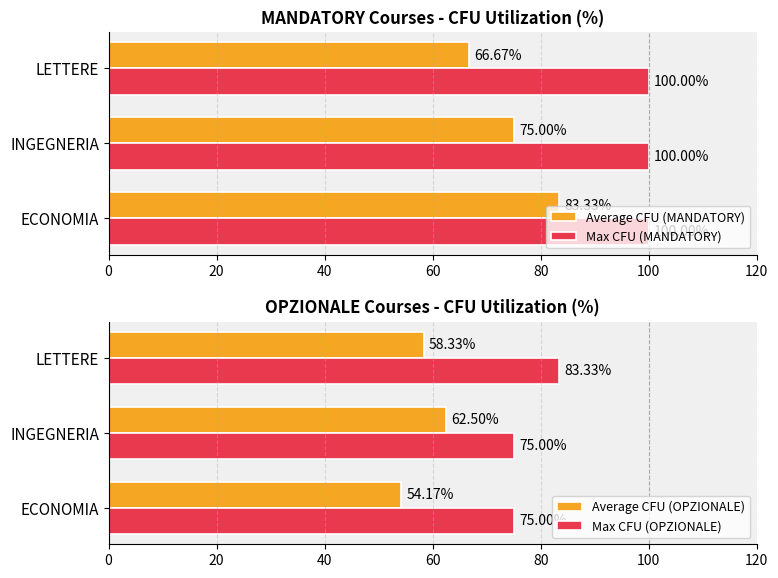

Count the number of categories in the chart.

3